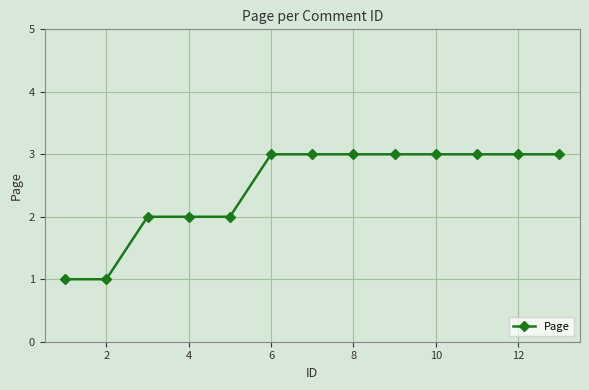

What is the maximum value shown in the chart?

3